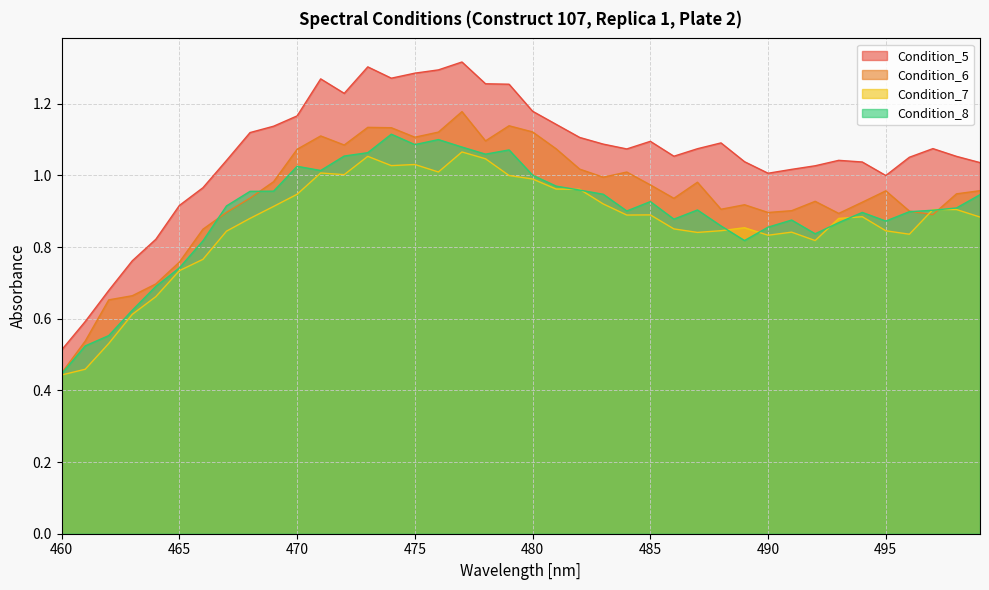

How many distinct data groups are displayed?

4